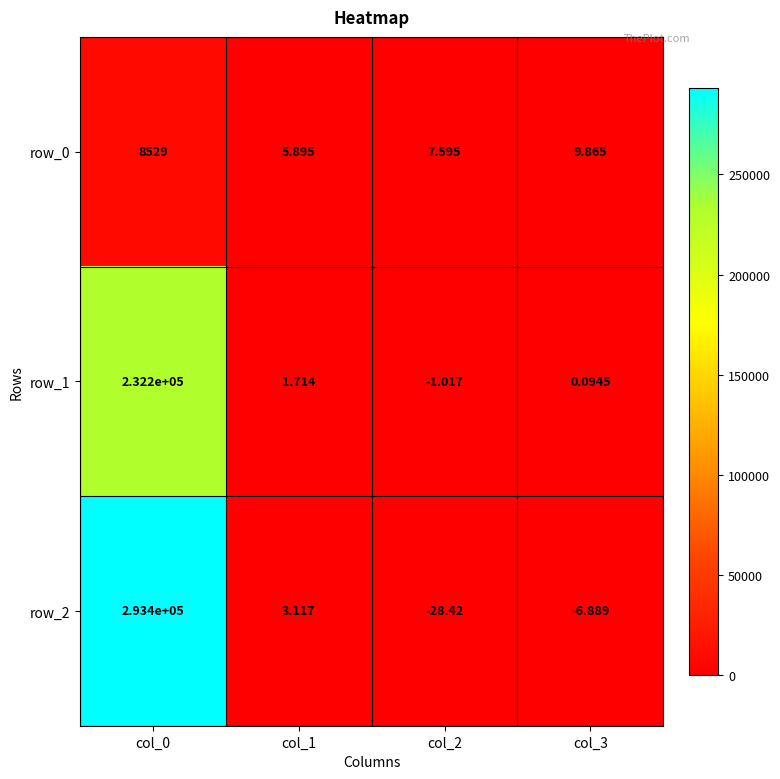

Is it true that row_0 equals 9.9 at col_3?

True